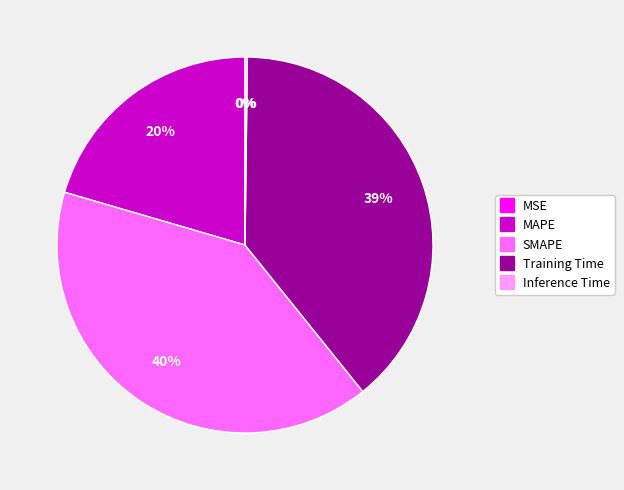

Does any single category account for the majority?

No